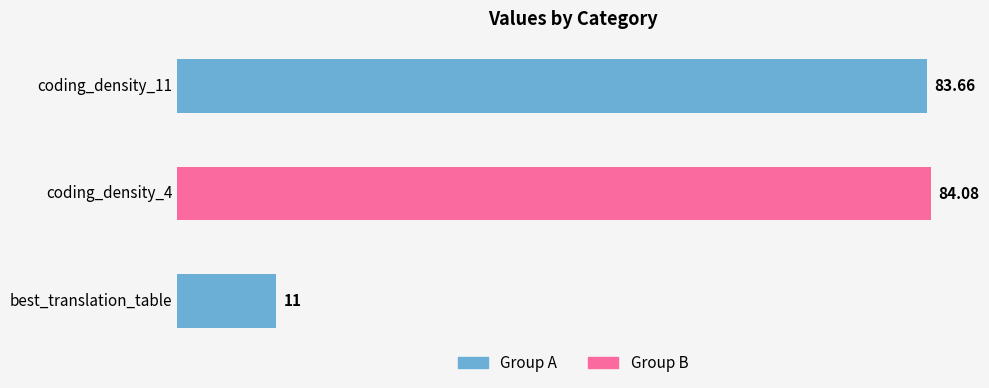

List the labels in order of value, smallest first.

best_translation_table, coding_density_11, coding_density_4